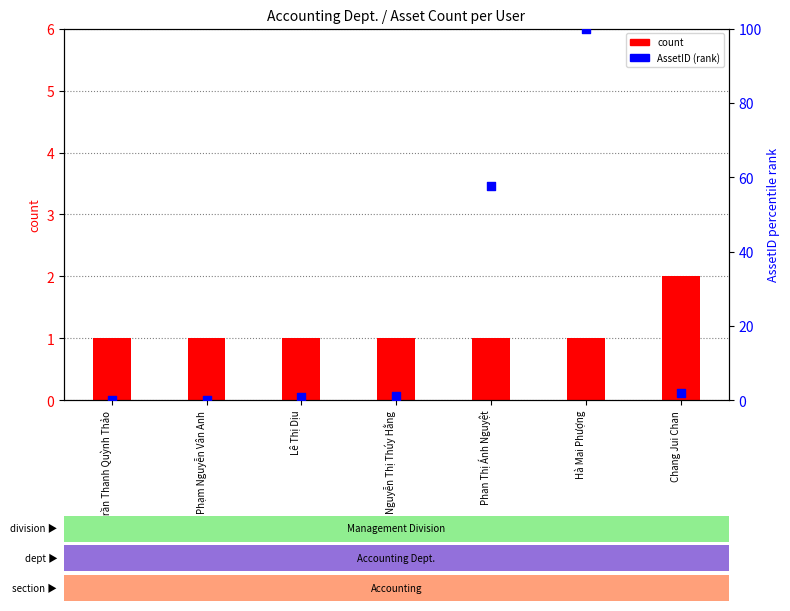

Which series has the largest Y range (max minus min)?

AssetID (normalized rank)